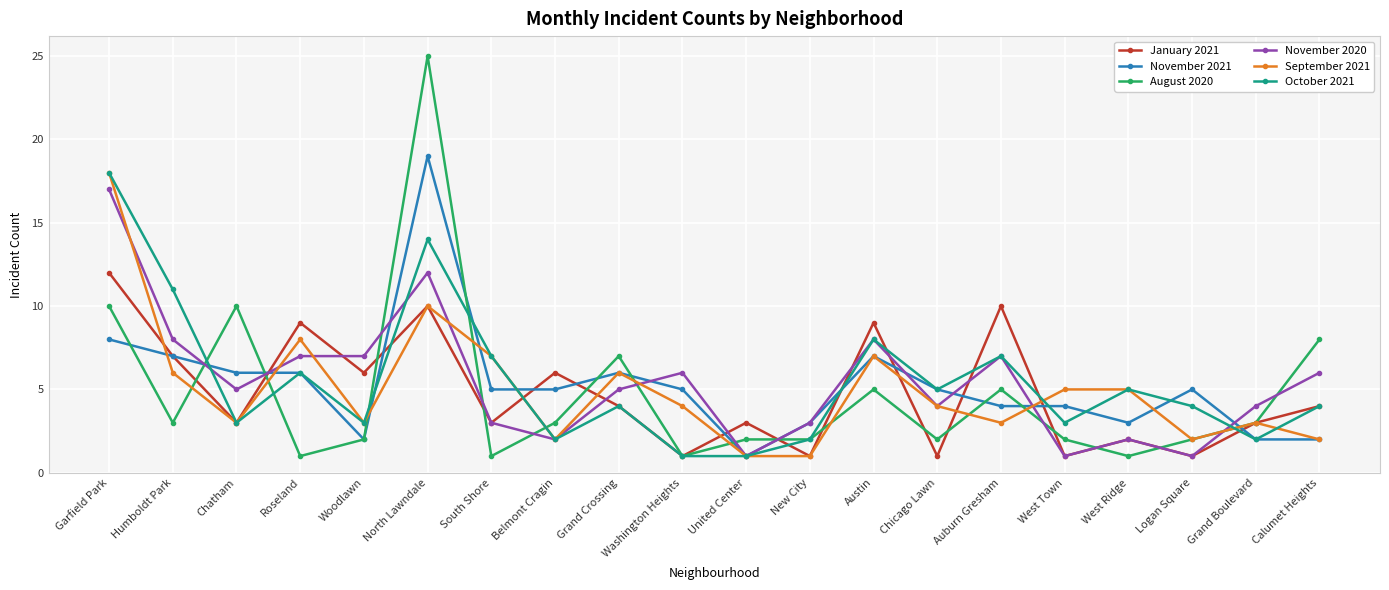

The value of October 2021 at Chatham is 3. True or false?

True